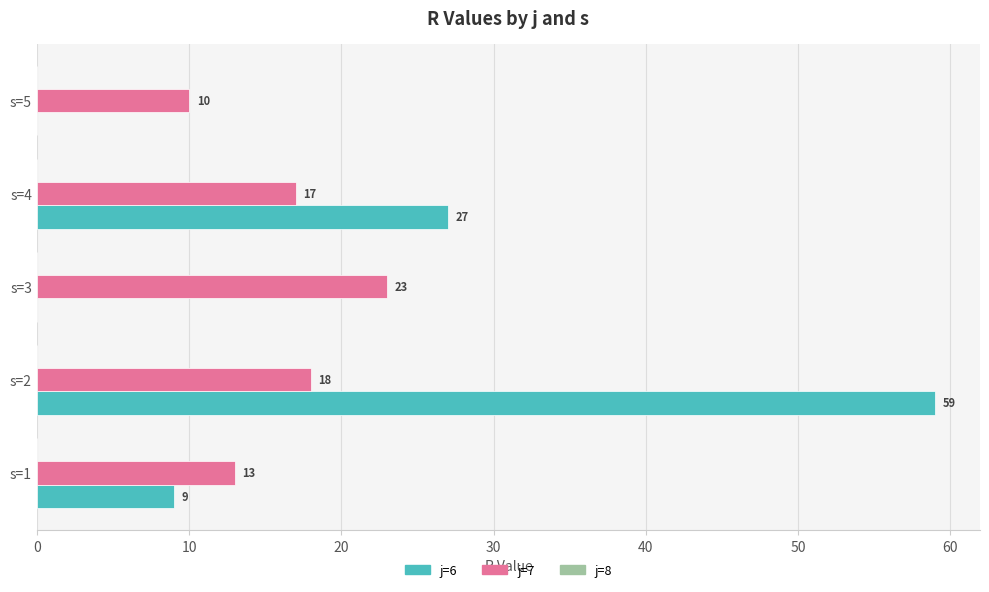

Between s=2 and s=4, which series saw the biggest shift?

j=6